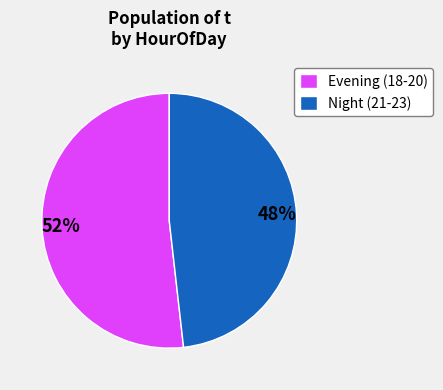

Count the number of slices in the pie.

2